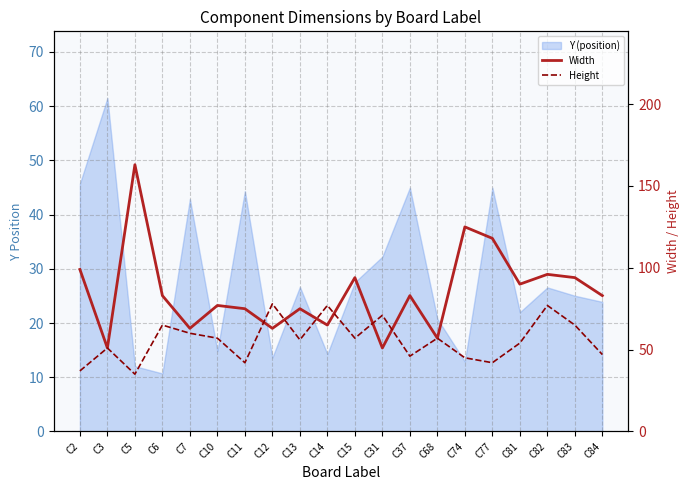

Reading right to left, what are all the values shown in this chart?

Width: 83	94	96	90	118	125	57	83	51	94	65	75	63	75	77	63	83	163	51	99
Height: 47	65	77	54	42	45	57	46	71	57	77	56	78	42	57	60	65	35	51	37